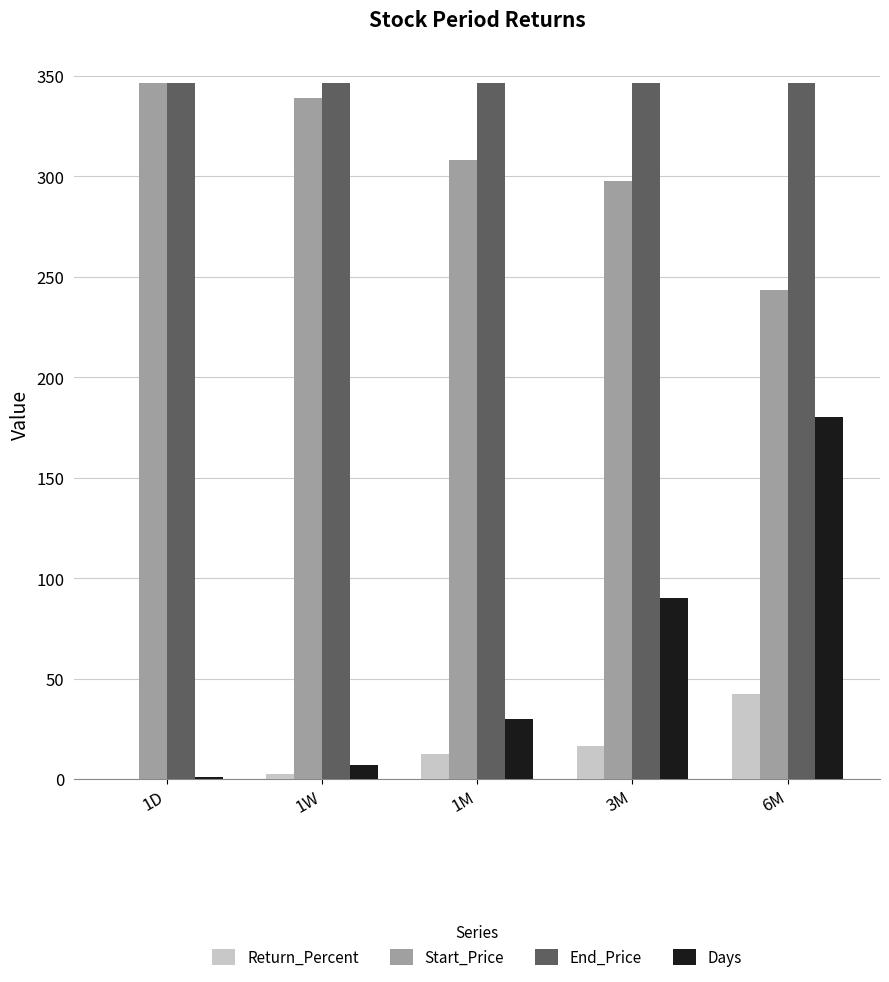

What is the difference between the Return_Percent values at 1W and 6M?

40.1